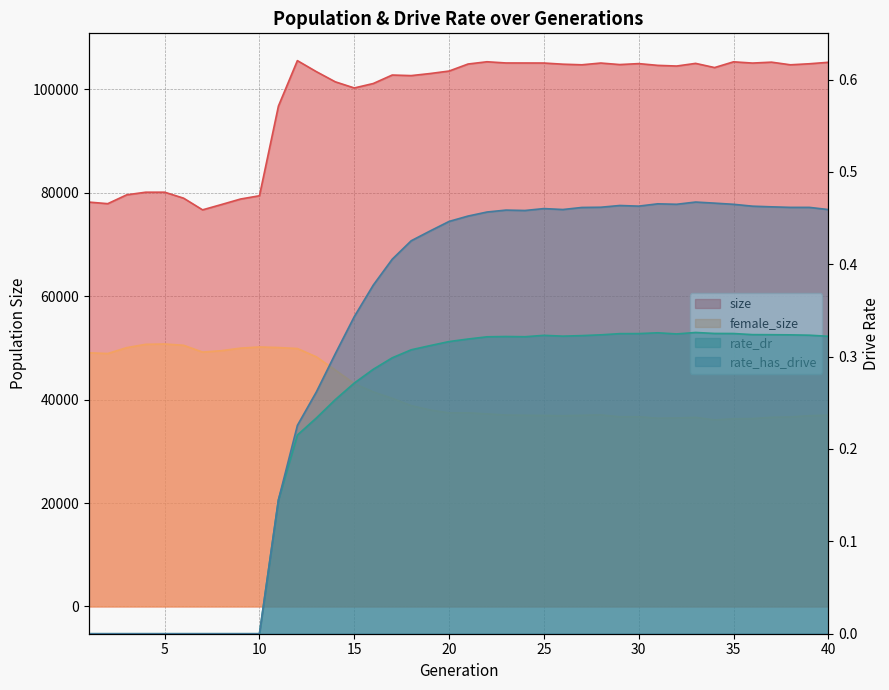

What is the average value of the size series?

97682.9